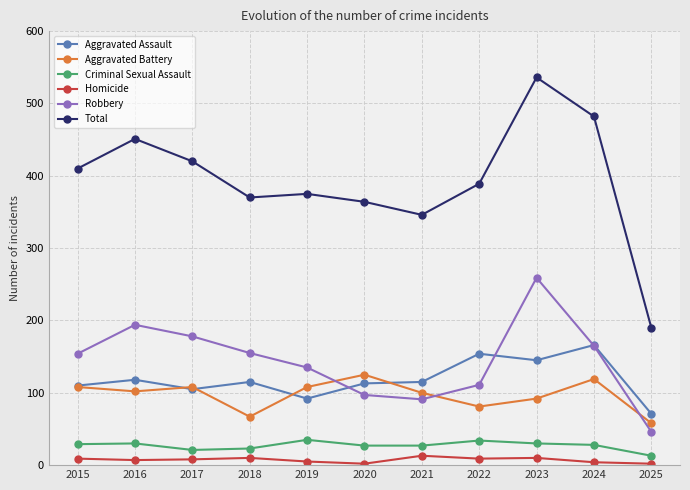

What is the approximate value of Aggravated Assault at 2021?

115